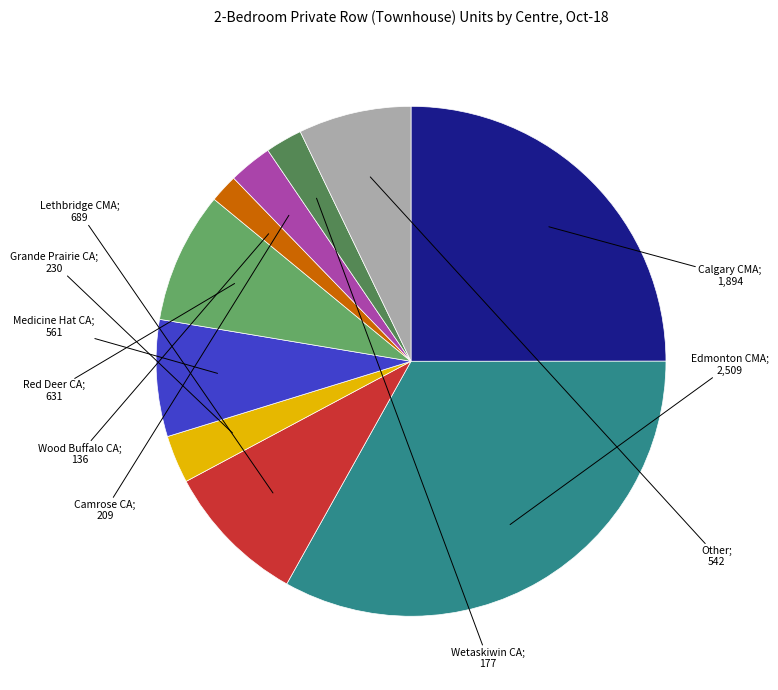

Is there any slice that represents more than half of the pie?

No